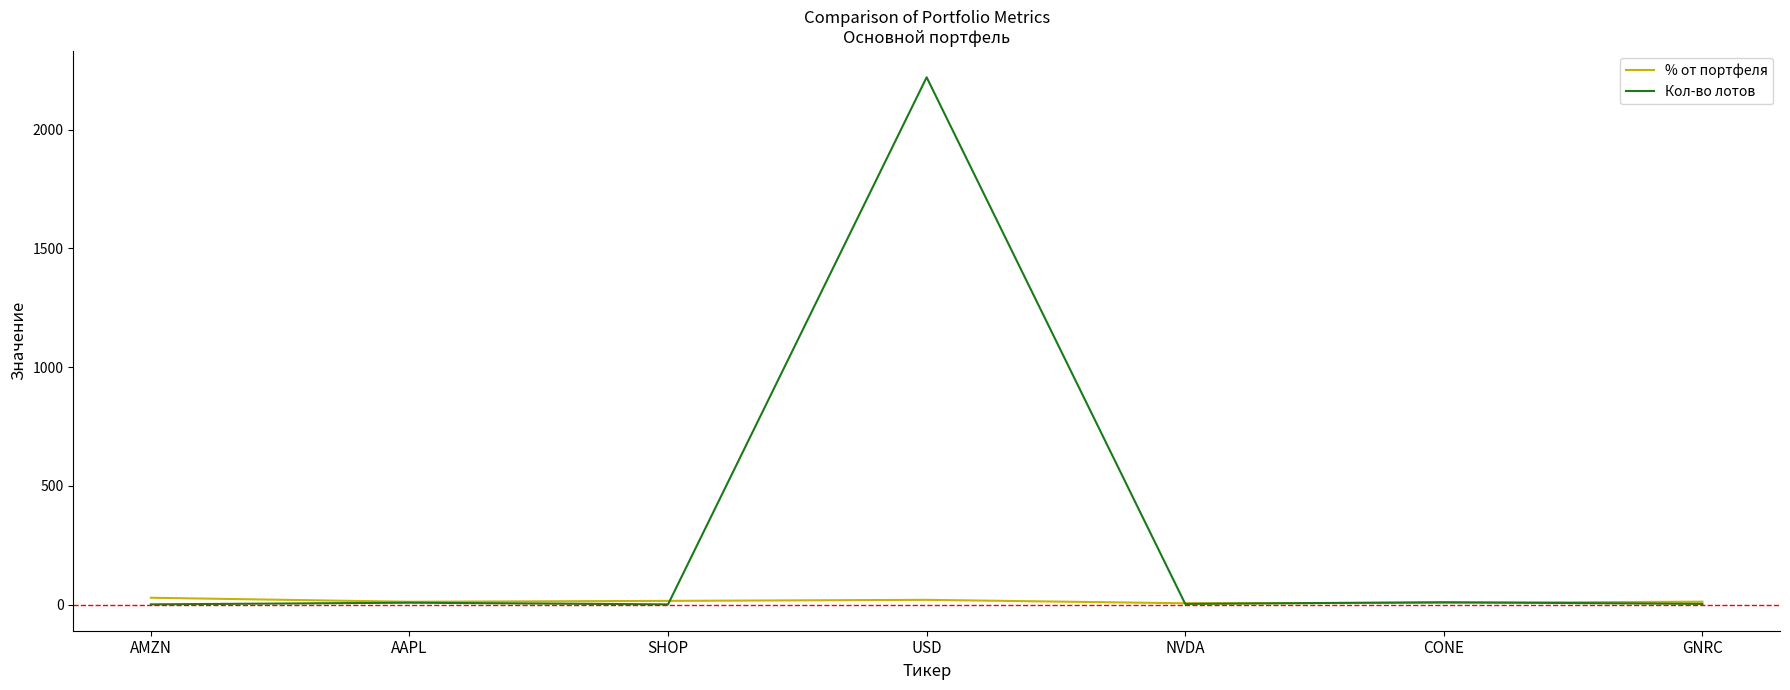

Rank the series by their maximum value, from highest to lowest.

Кол-во лотов, % от портфеля